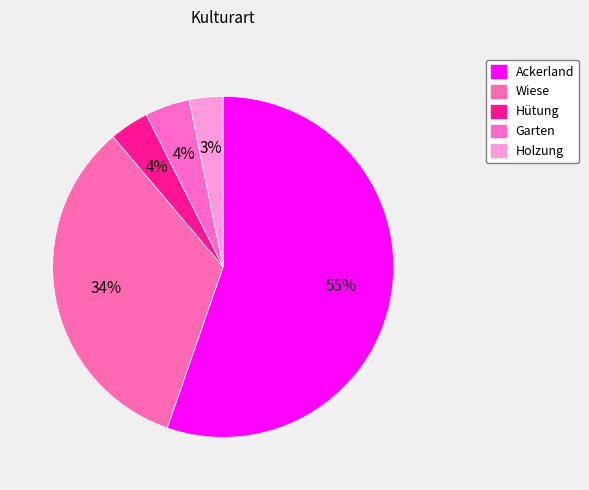

Is it true that Ackerland is 55% of the pie?

True